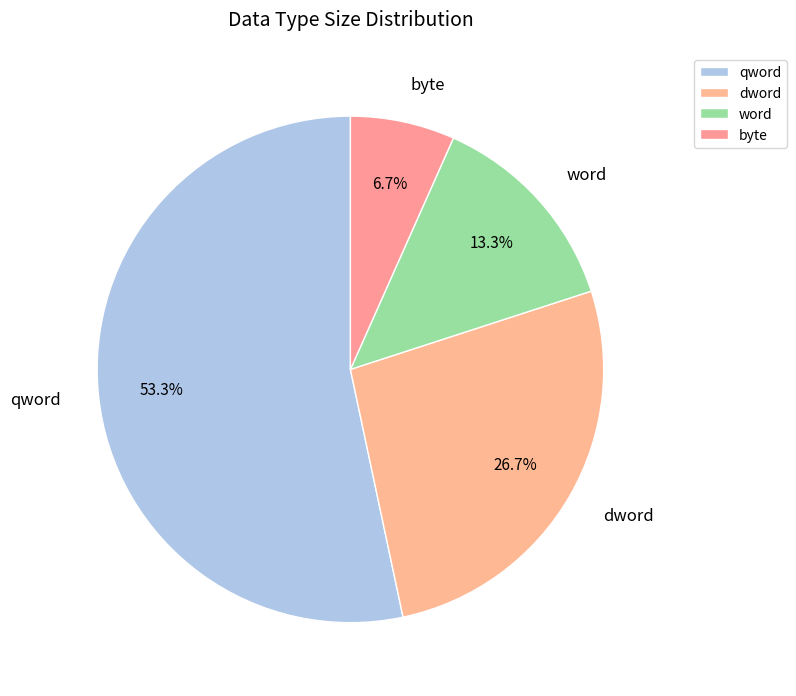

To the nearest percent, what is the difference between the largest and smallest slice percentages?

47%